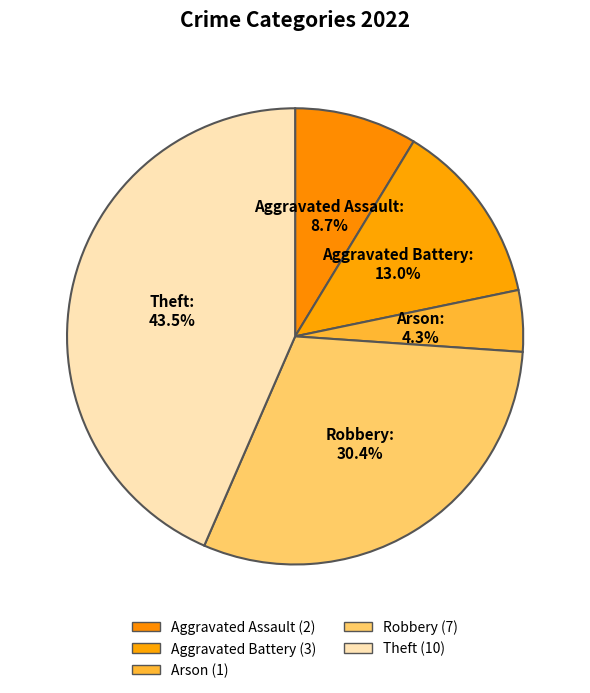

Is there any slice that represents more than half of the pie?

No